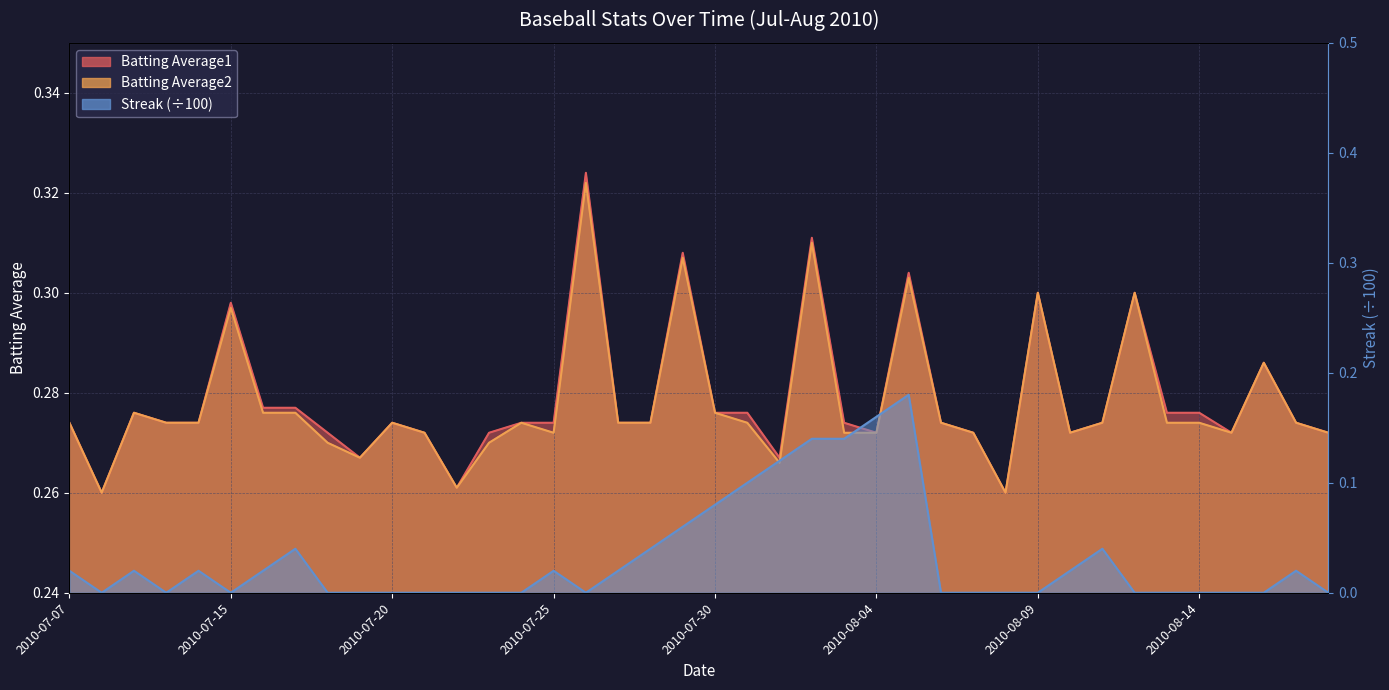

Which series has the largest total across all categories?

Batting Average1